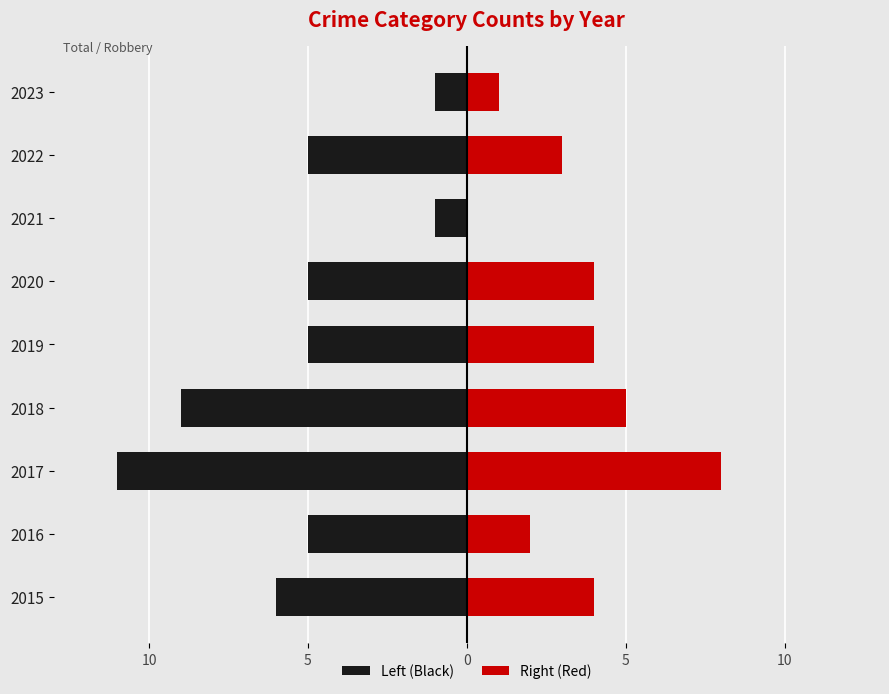

Read the Right (Red) value at 2015.

4